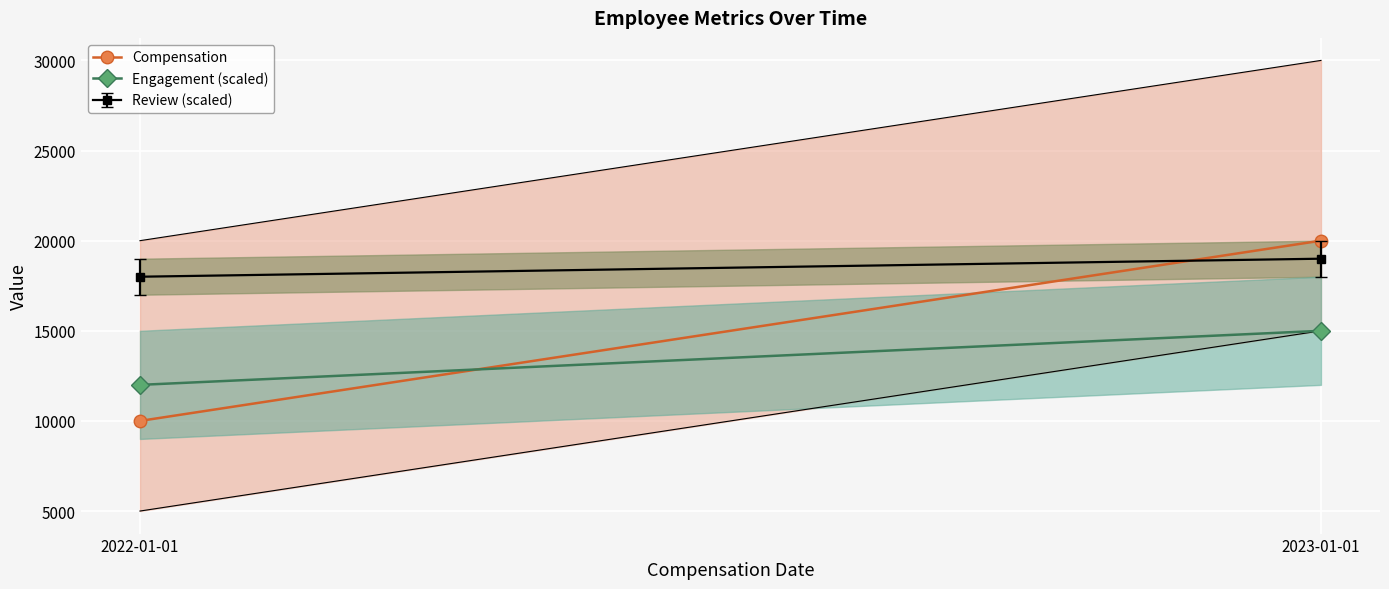

Is this an area chart (filled region under the line)?

No